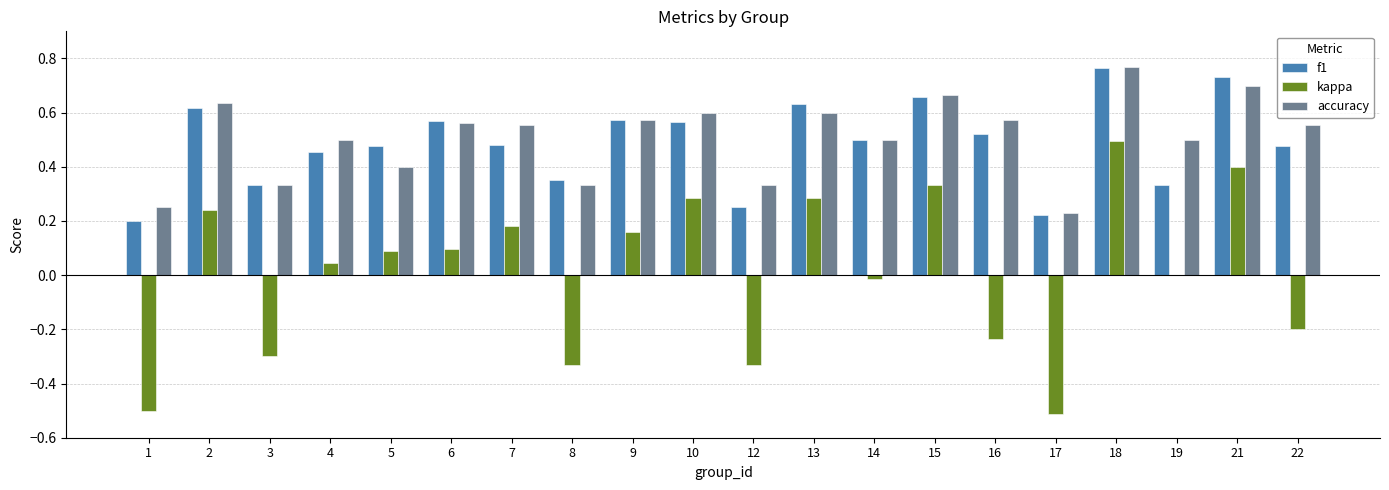

The value of kappa at 15 is 0.5. True or false?

False